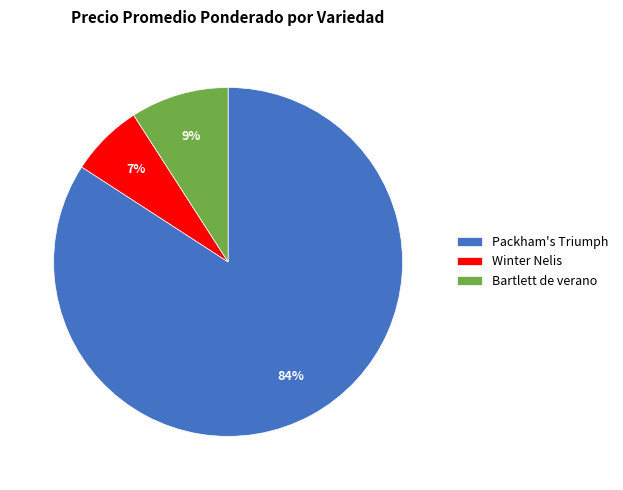

True or false: Bartlett de verano accounts for 9% of the total.

True